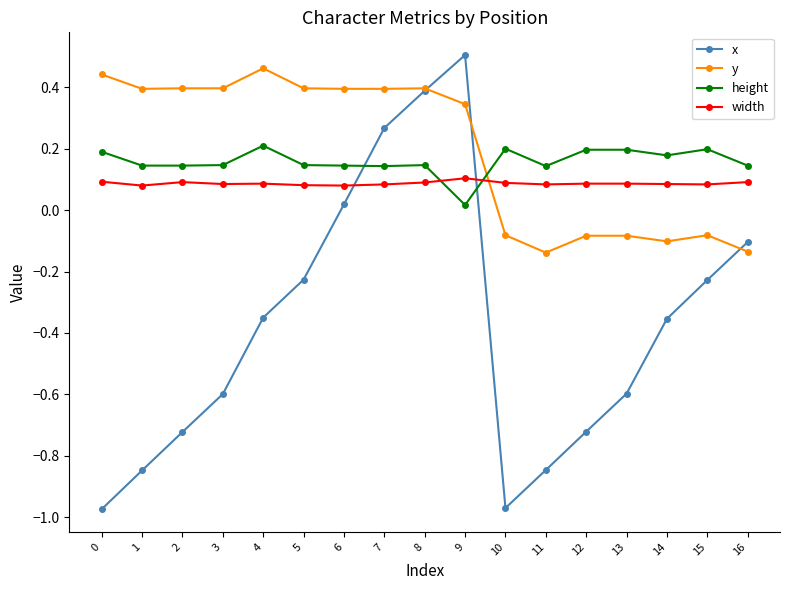

At which category does the chart reach its peak across all series?

9